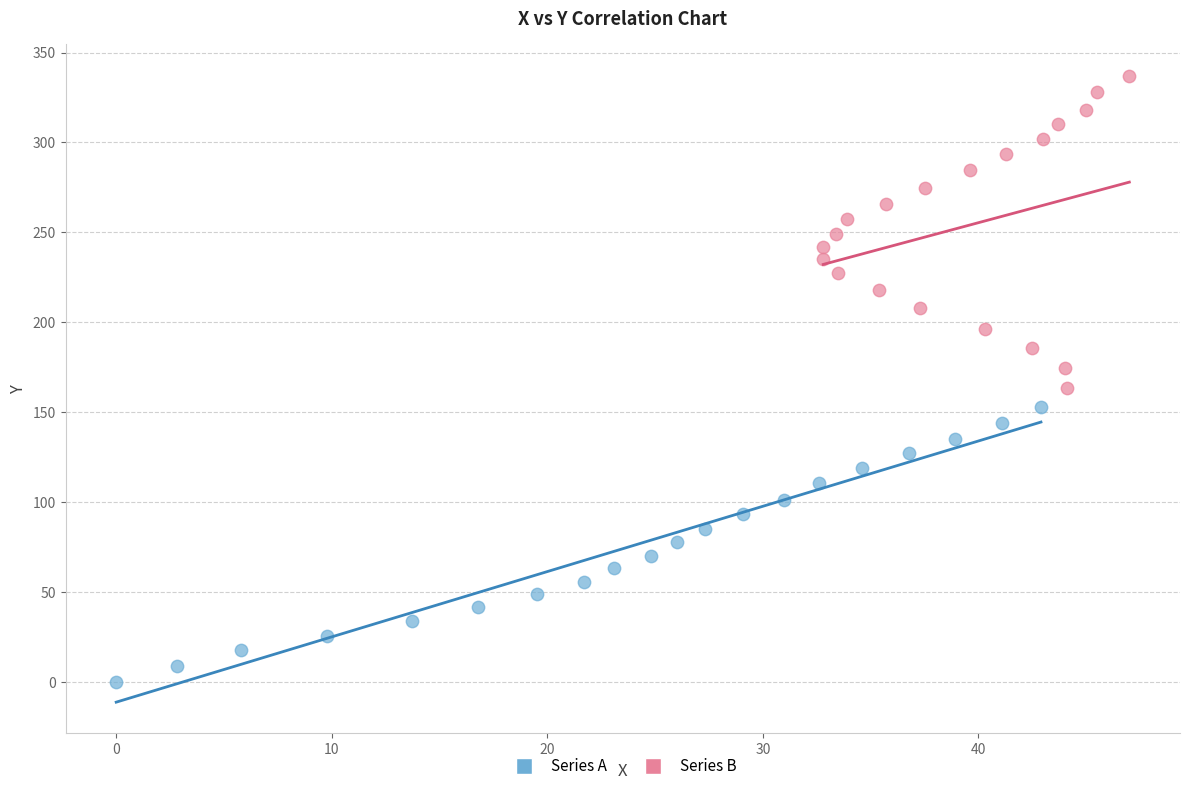

Which series has the largest Y range (max minus min)?

Series B